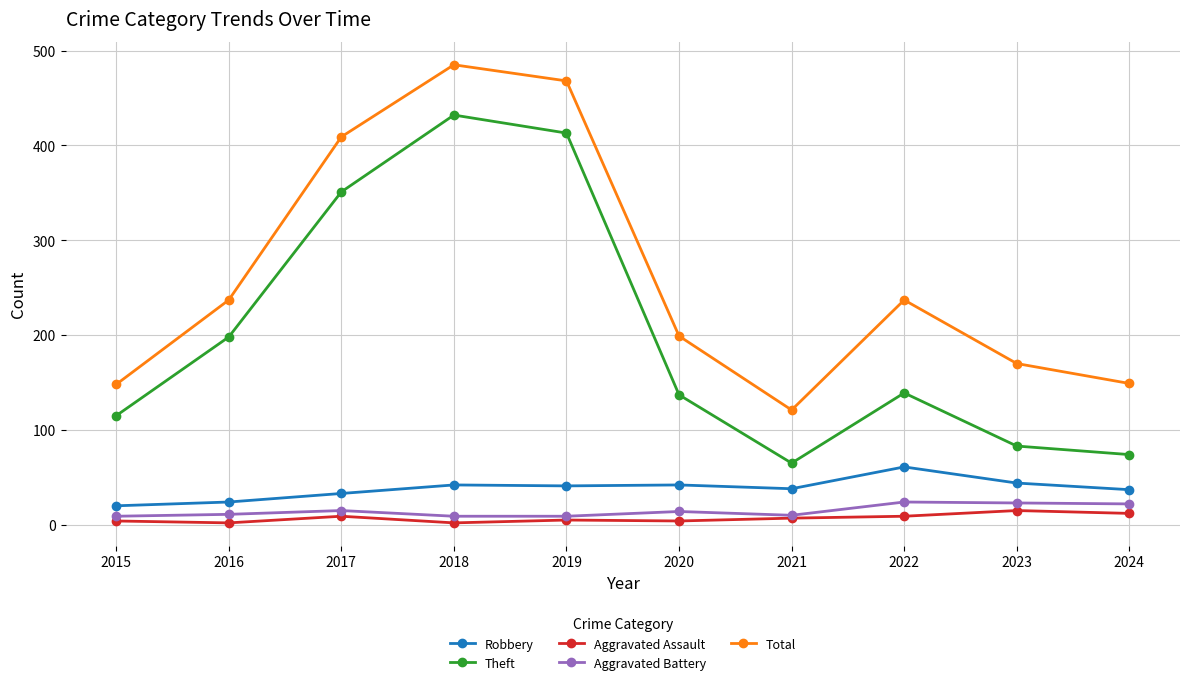

Which category has the highest value across all series?

2018